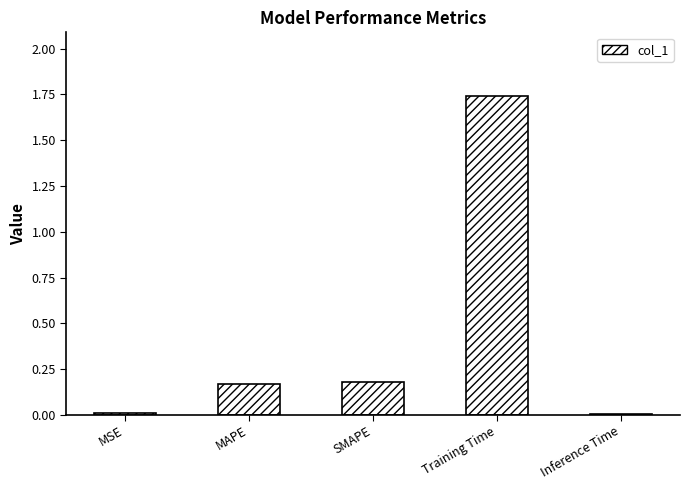

What position from the left is MAPE?

2